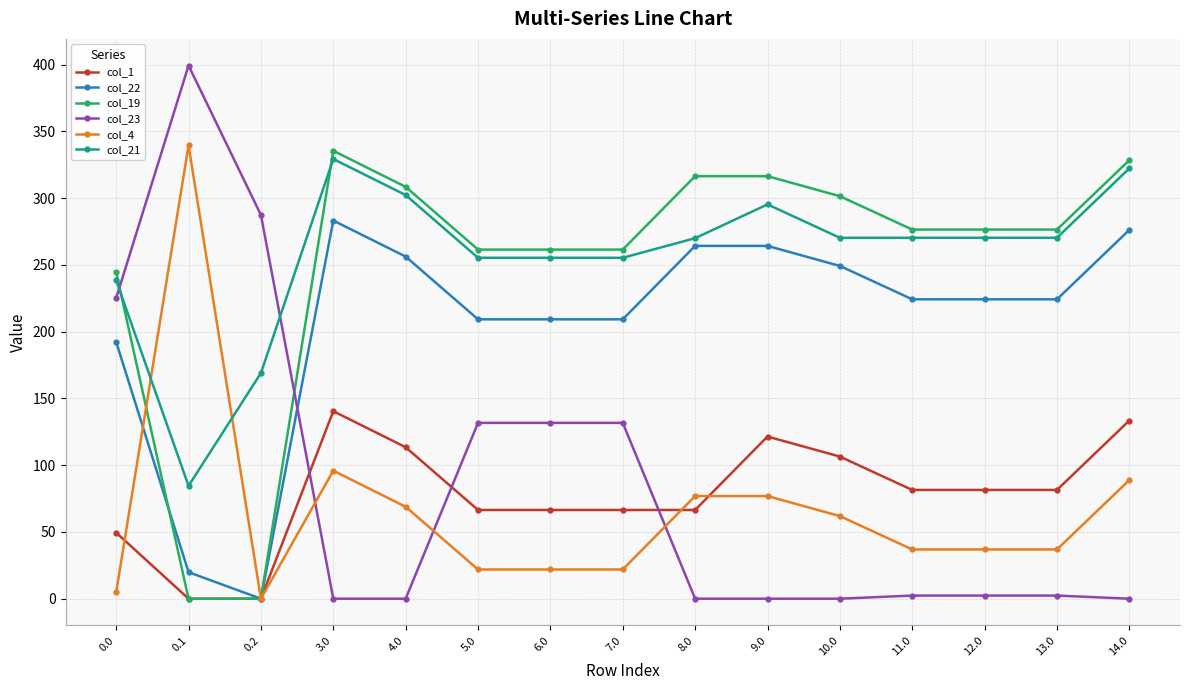

Between which two adjacent categories do col_21 and col_19 first intersect?

0.0 and 0.1